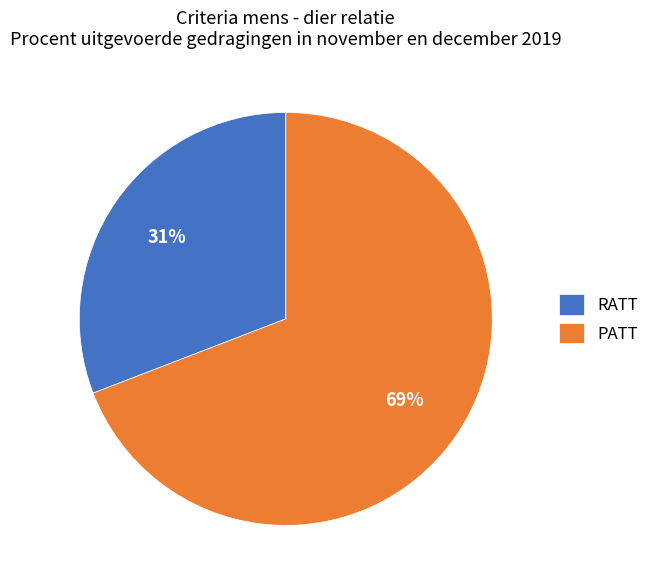

Rank the categories by value from highest to lowest.

PATT, RATT